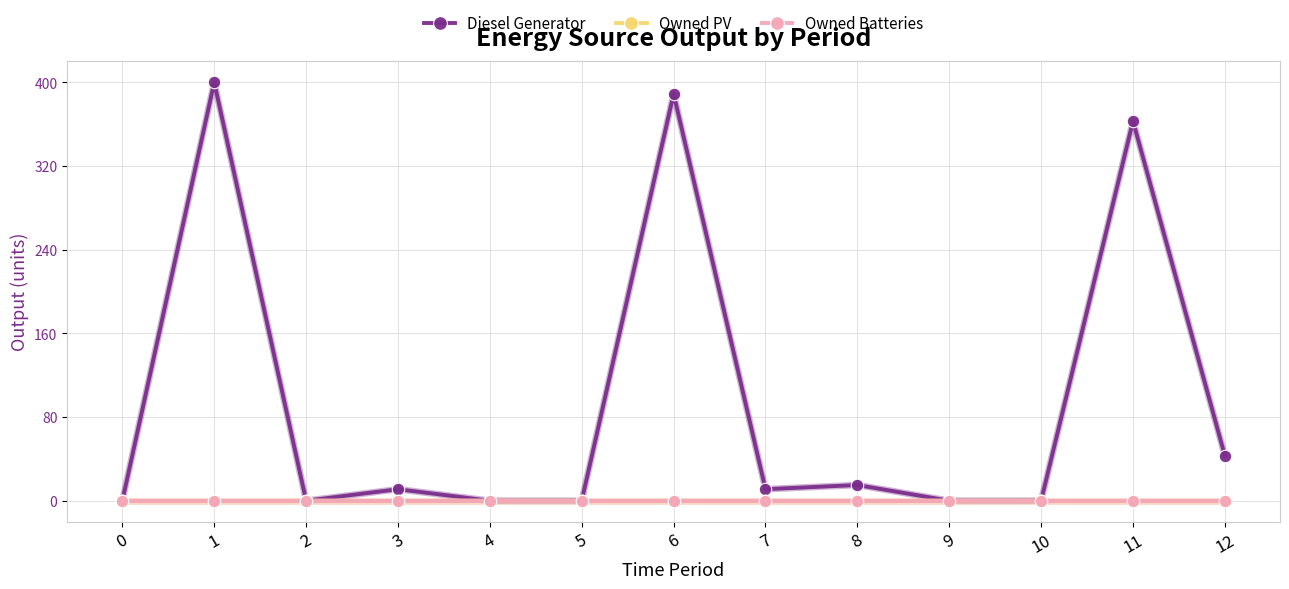

How many lines are shown in the chart?

3